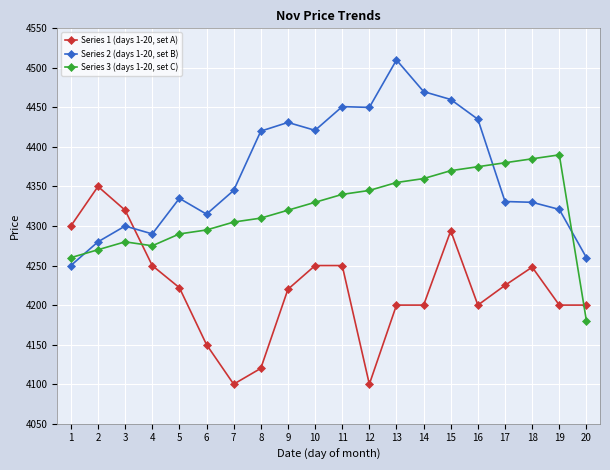

The Series 2 (days 1-20, set B) series shows 7508 at 17. True or false?

False